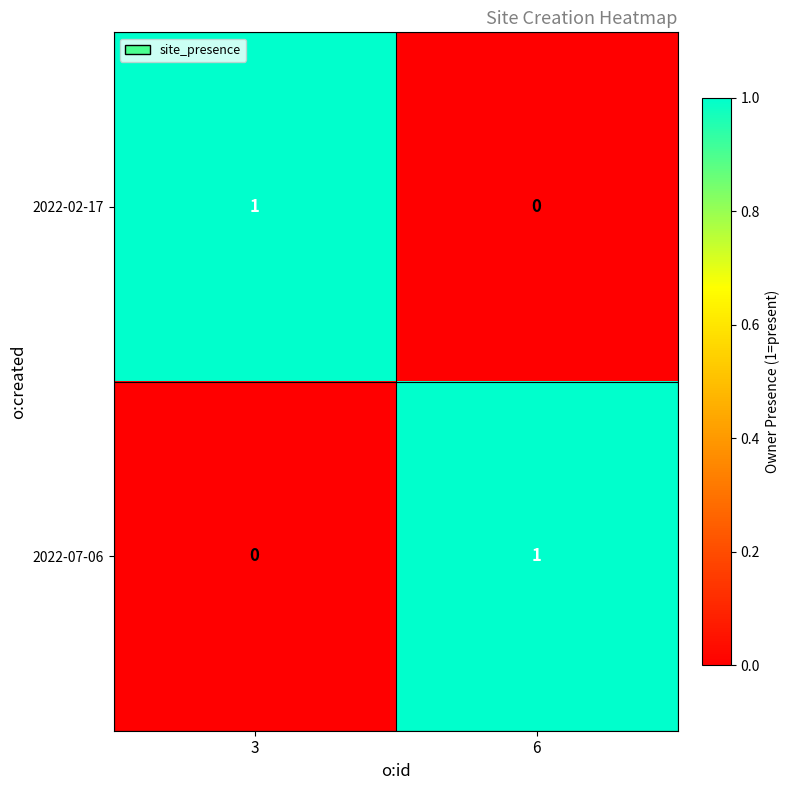

Rank the series at 3 from highest to lowest value.

2022-02-17, 2022-07-06